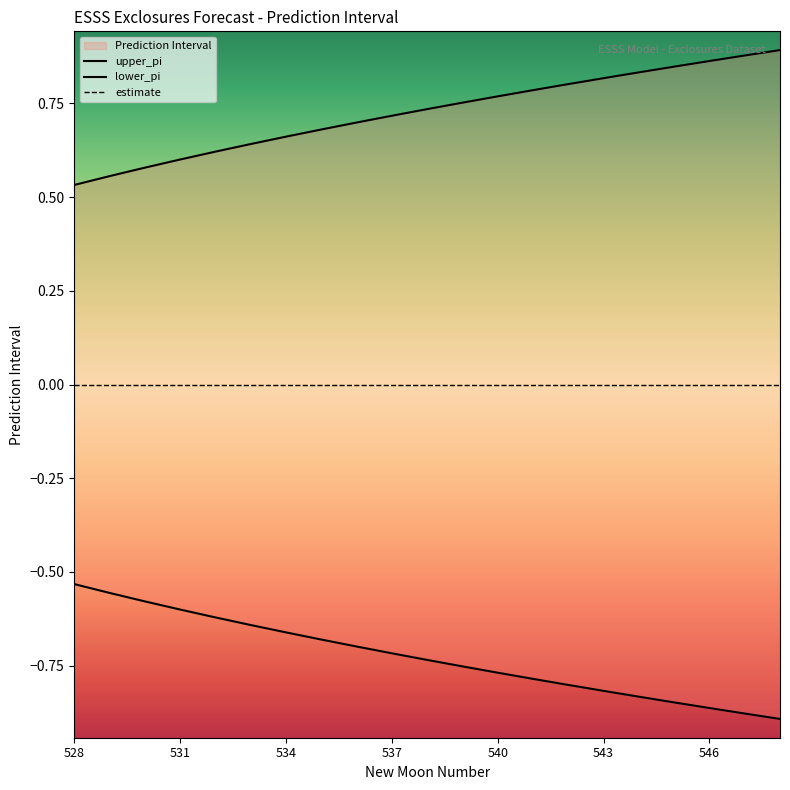

Which label corresponds to the largest value in the chart?

548